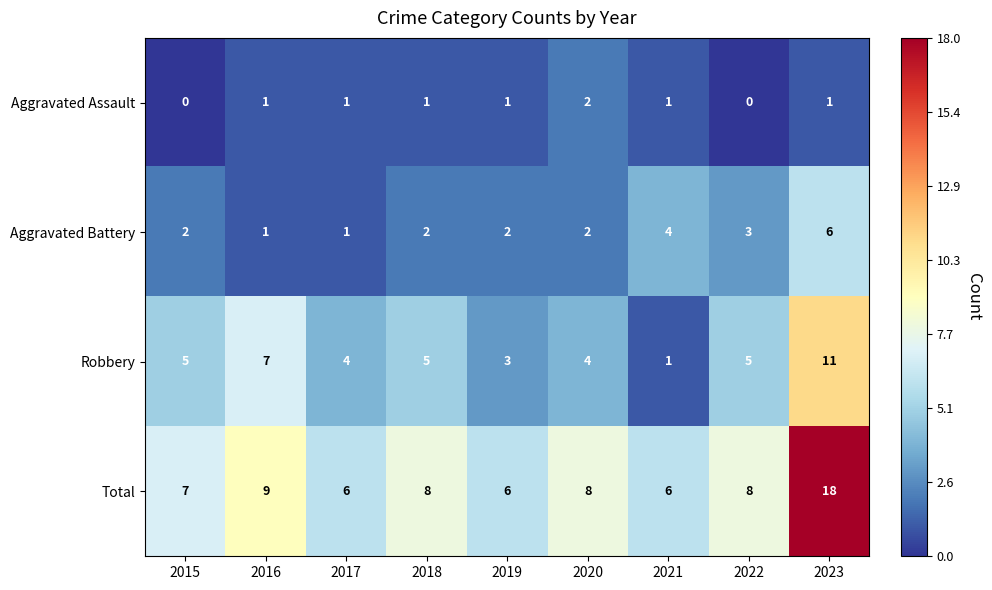

Which series has the widest spread of values?

Total